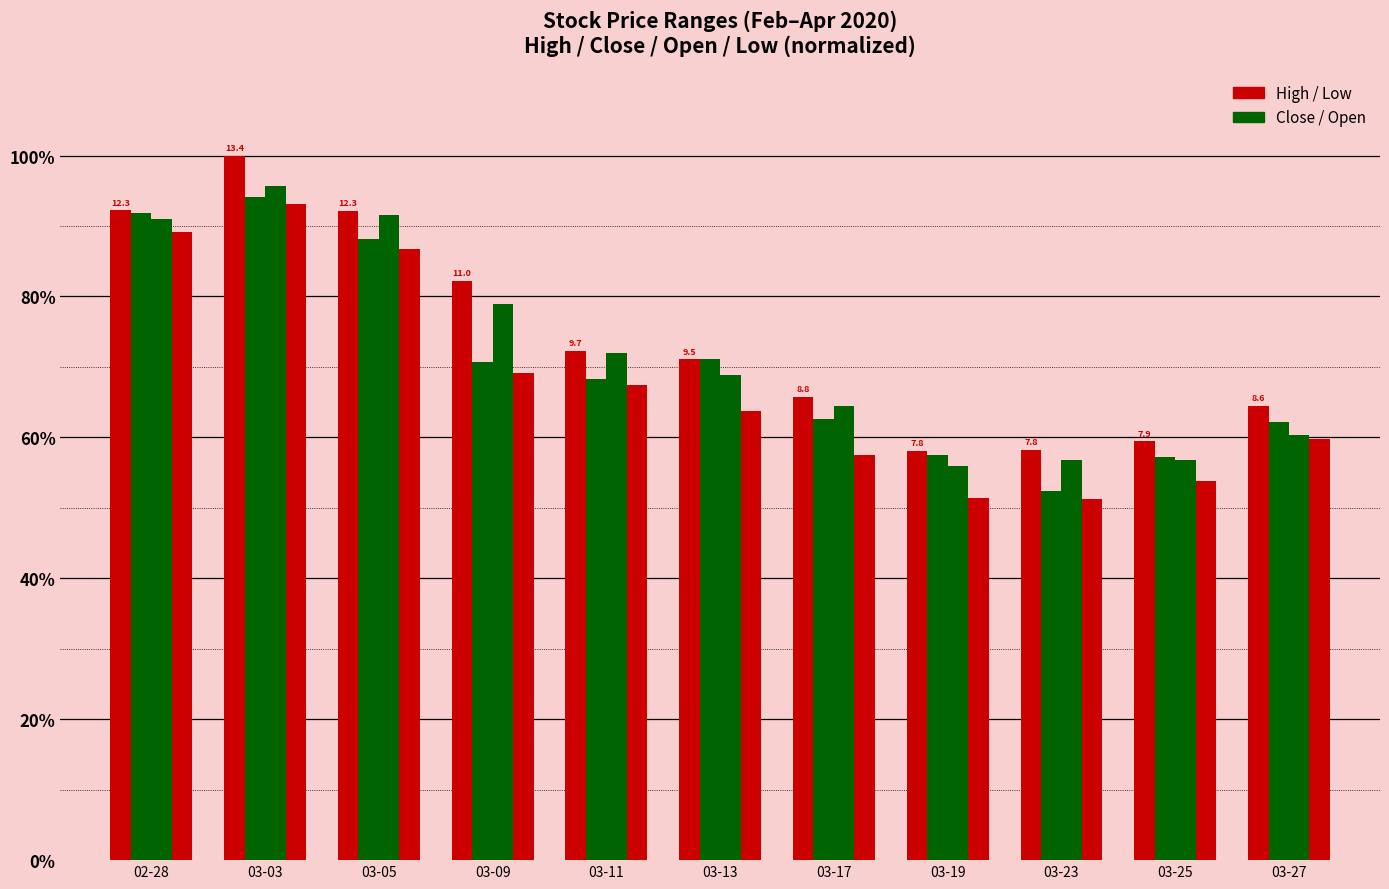

True or false: Open has a value of 0.8 at 03-09.

True